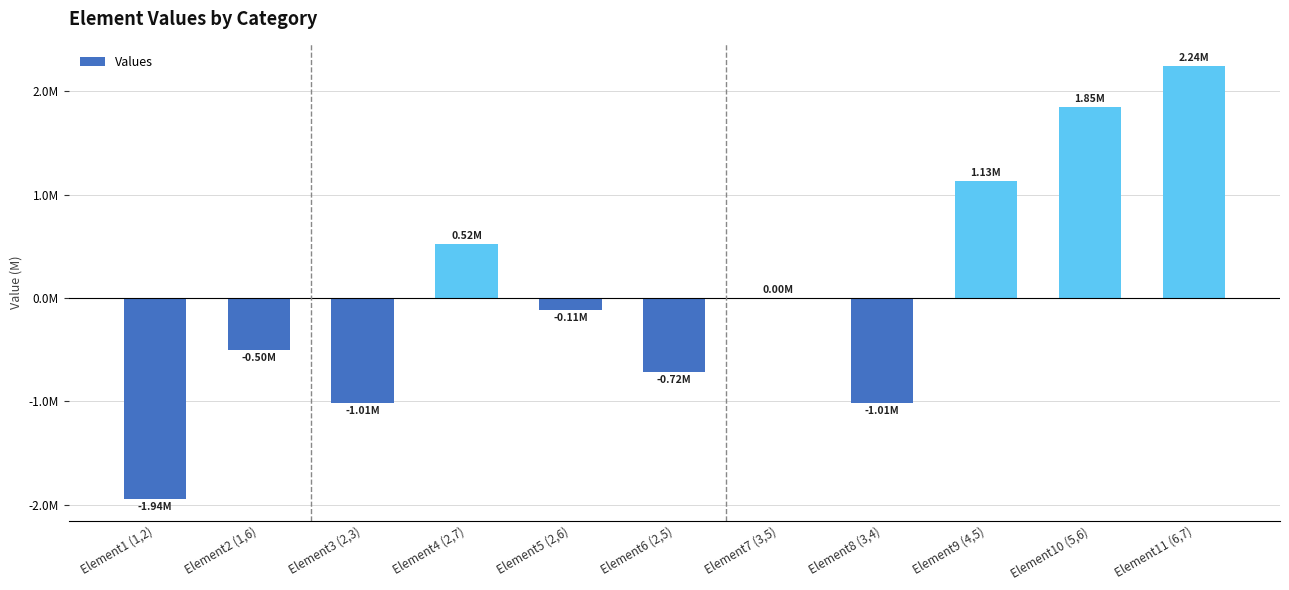

At which label is the value closest to 150246?

Element7 (3,5)